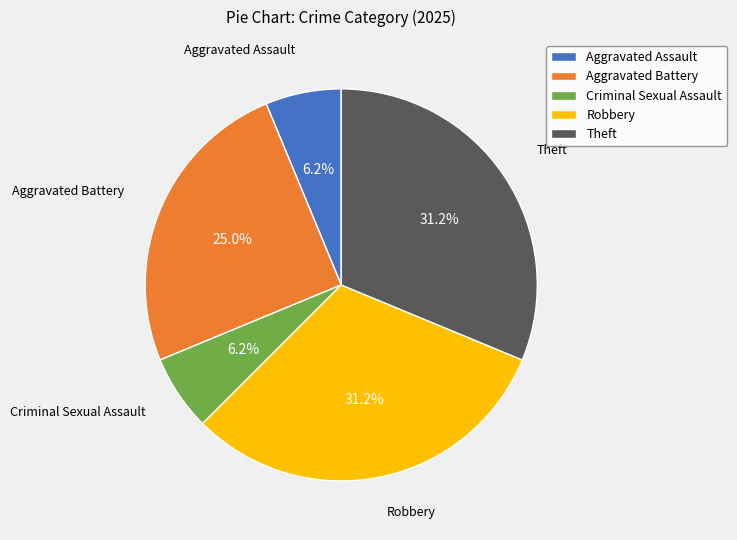

Do Aggravated Assault and Aggravated Battery together represent more than half of the pie?

No